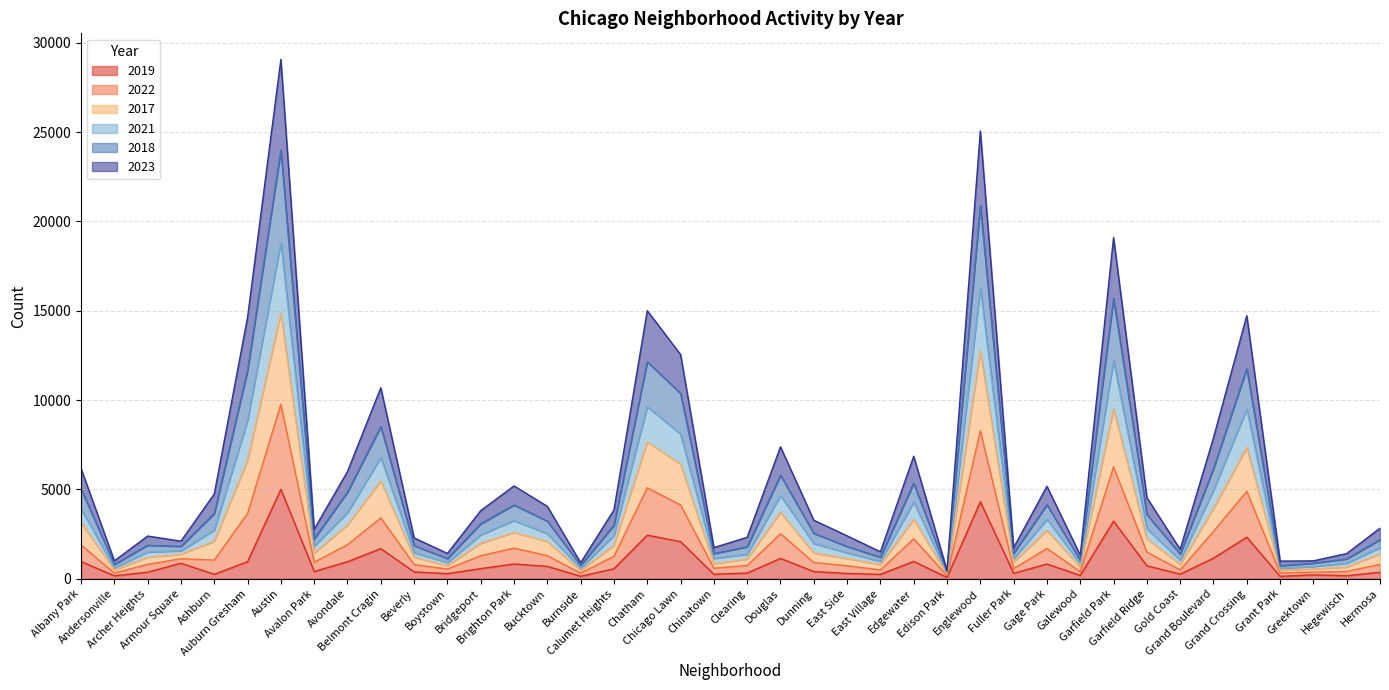

Which series changed the most between Edgewater and Hermosa?

2022